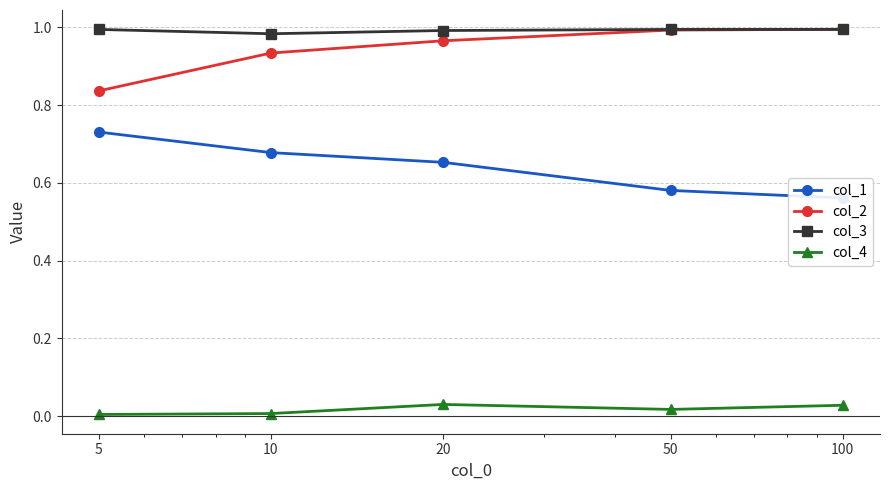

Which label corresponds to the largest value in the chart?

100